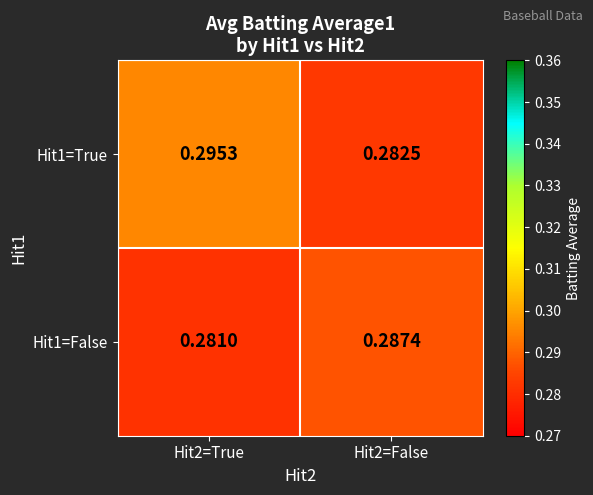

Rank the series by their average value, from lowest to highest.

Hit1=False, Hit1=True